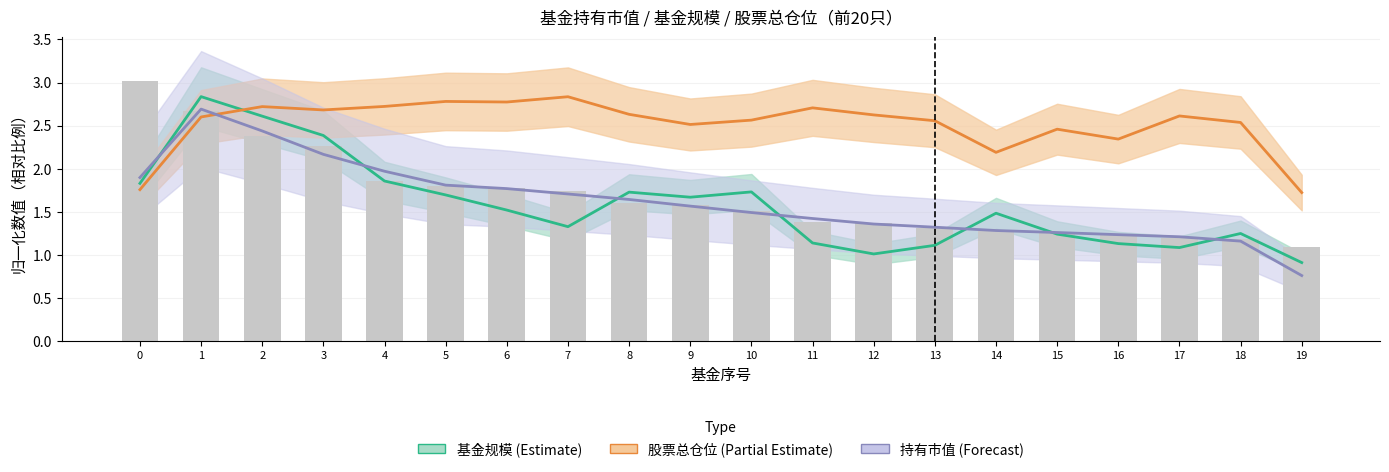

How many data points in 股票总仓位 趋势 are above 2?

18